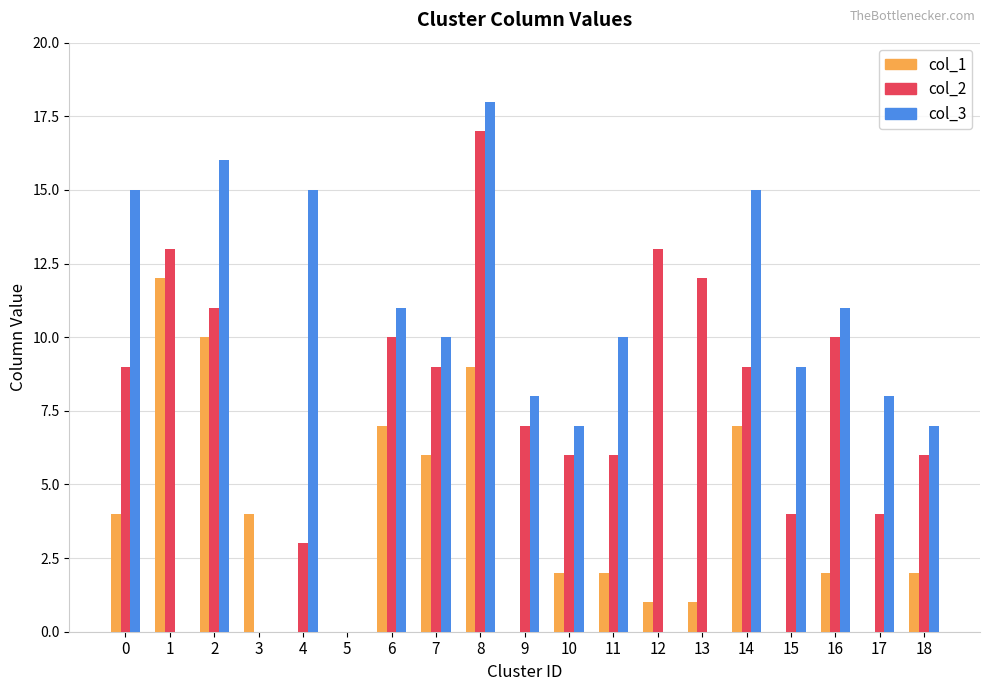

Reading right to left, transcribe all the data shown in this chart.

col_1: 18=2	17=0	16=2	15=0	14=7	13=1	12=1	11=2	10=2	9=0	8=9	7=6	6=7	5=0	4=0	3=4	2=10	1=12	0=4
col_2: 18=6	17=4	16=10	15=4	14=9	13=12	12=13	11=6	10=6	9=7	8=17	7=9	6=10	5=0	4=3	3=0	2=11	1=13	0=9
col_3: 18=7	17=8	16=11	15=9	14=15	13=0	12=0	11=10	10=7	9=8	8=18	7=10	6=11	5=0	4=15	3=0	2=16	1=0	0=15